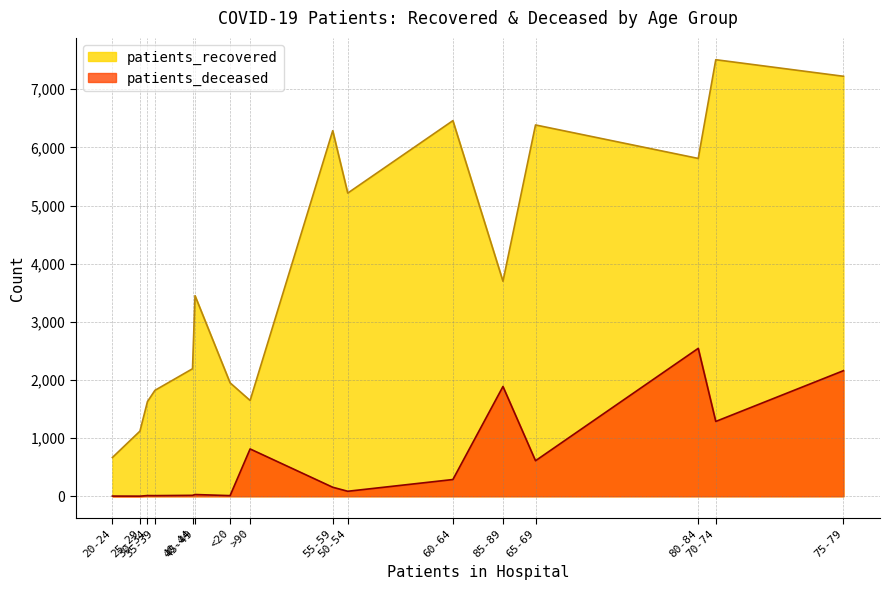

True or false: patients_deceased has a value of 1089 at 65-69.

False